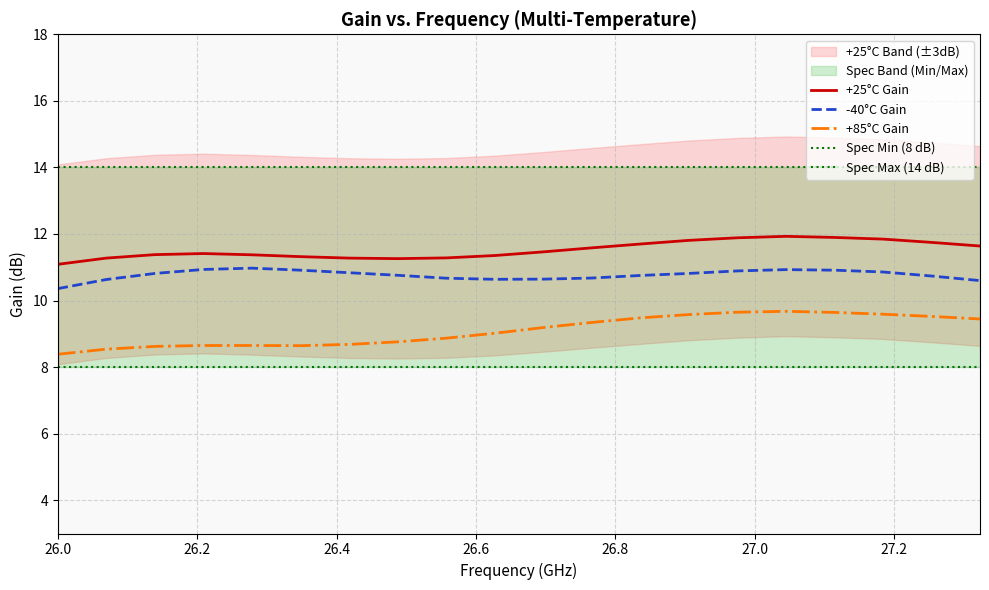

True or false: Spec Min (8 dB) has more than 0 points higher than both neighbors.

False